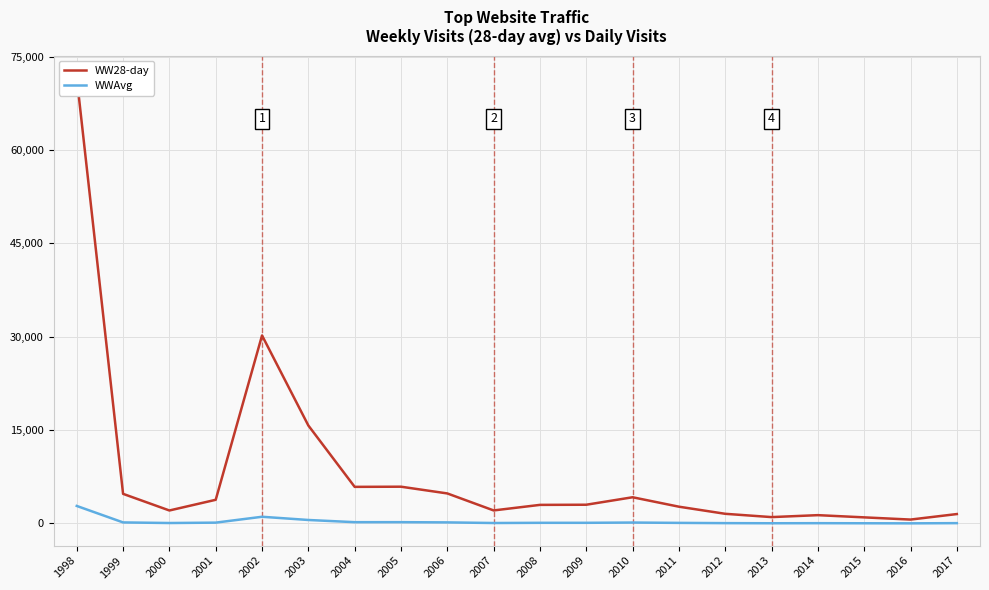

List the series in order of their peak value, highest first.

WW28-day, WWAvg